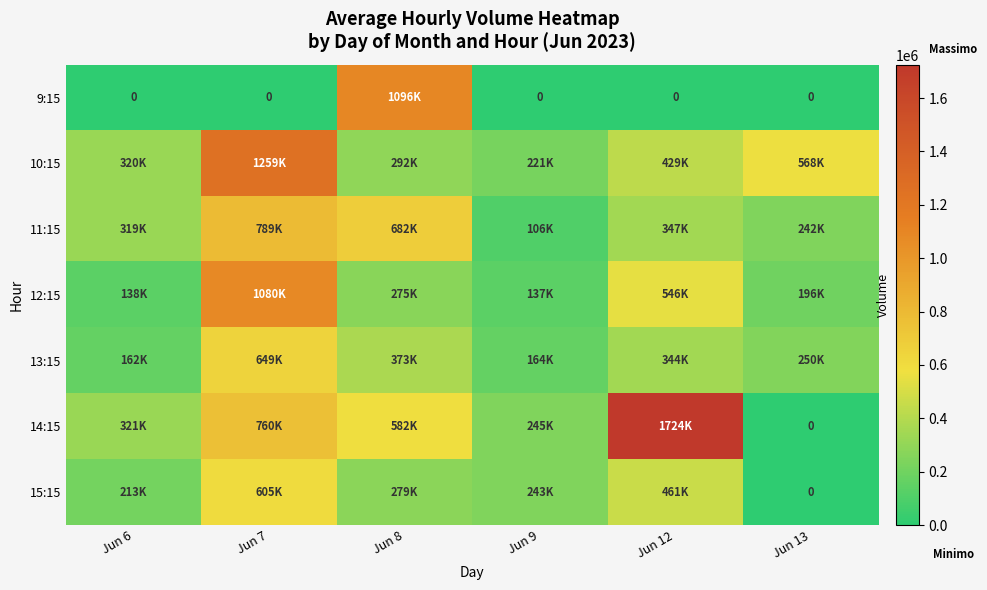

What is the lowest value of the 13:15 series?

162560